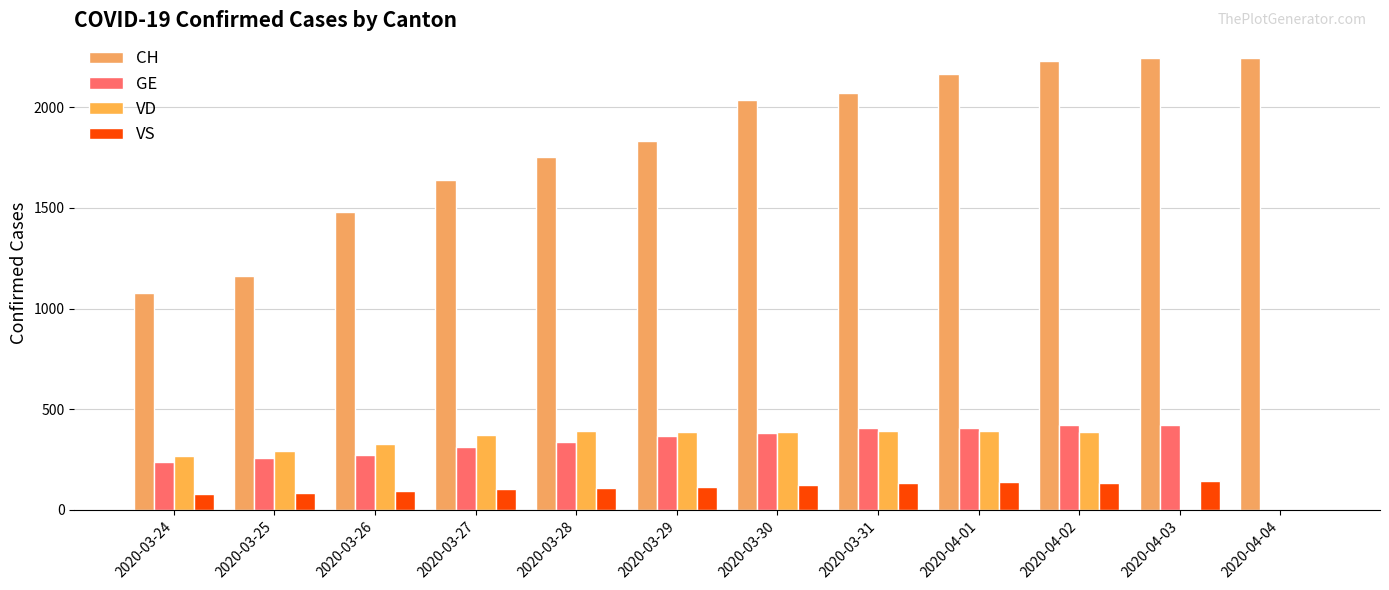

What is the total value across all series at 2020-03-31?

3005